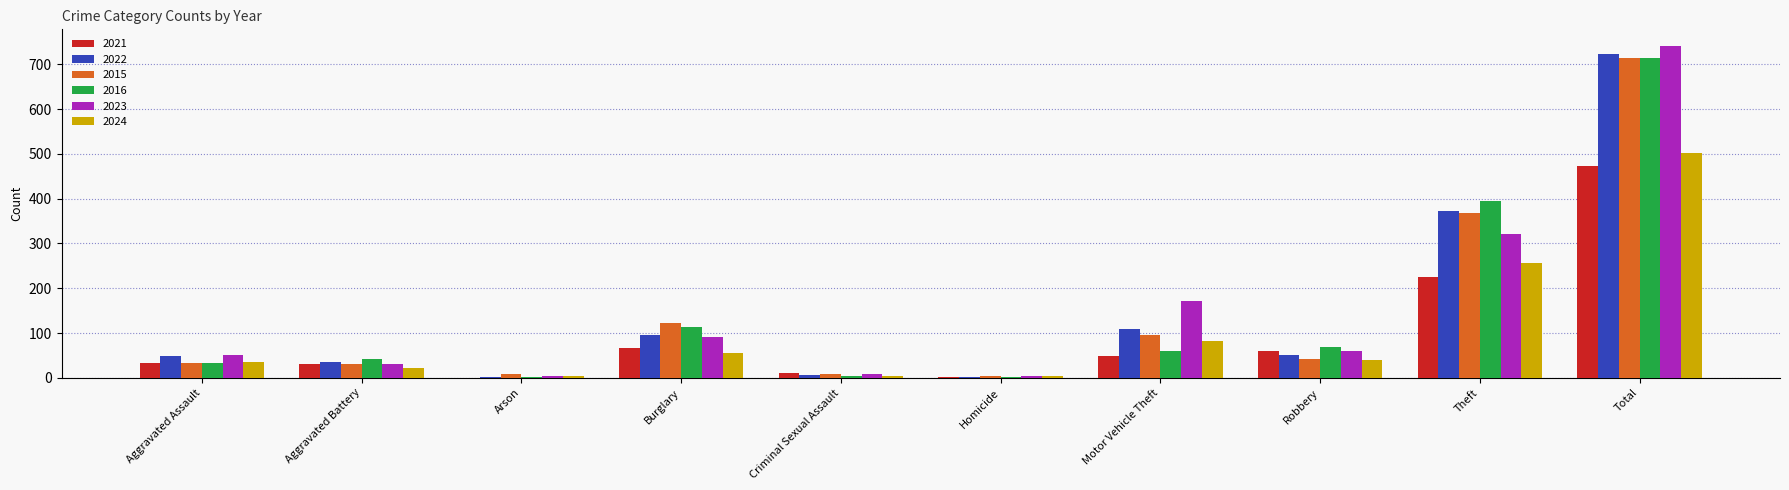

What is the average value of the 2016 series?

143